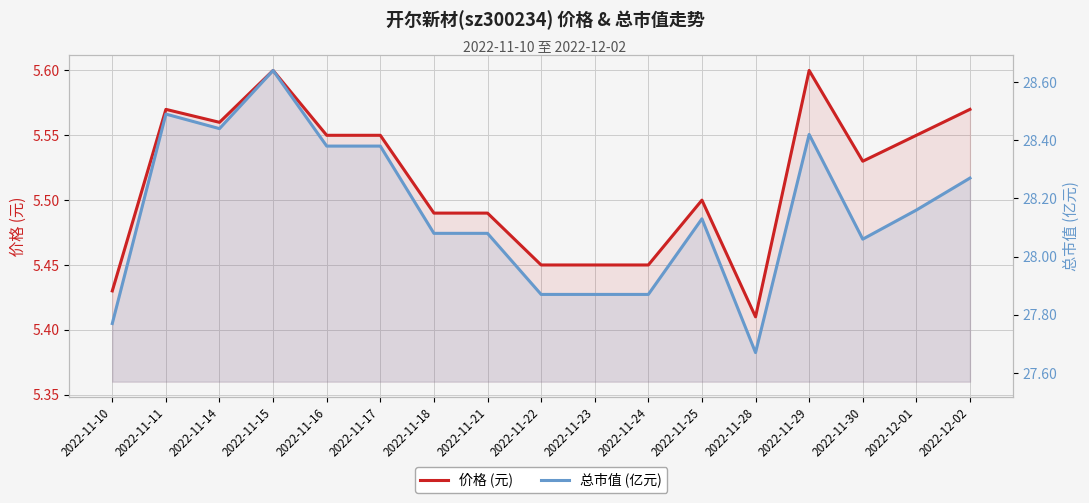

Reading left to right, extract all data points from this chart.

价格 (元): 5.4	5.6	5.6	5.6	5.5	5.5	5.5	5.5	5.5	5.5	5.5	5.5	5.4	5.6	5.5	5.5	5.6
总市值 (亿元): 27.8	28.5	28.4	28.6	28.4	28.4	28.1	28.1	27.9	27.9	27.9	28.1	27.7	28.4	28.1	28.2	28.3